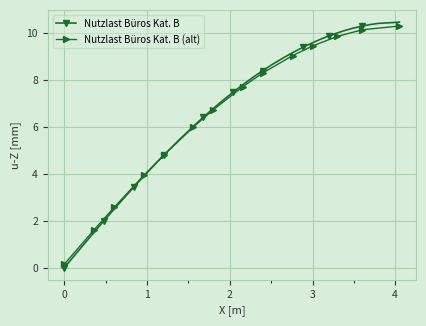

Reading left to right, what are all the values shown in this chart?

0.0	0.5	1.0	1.5	2.0	2.1	2.5	3.0	3.4	3.9	4.4	4.4	4.8	5.2	5.6	6.0	6.4	6.5	6.8	7.2	7.5	7.8	8.1	8.2	8.4	8.7	8.9	9.2	9.4	9.4	9.6	9.8	9.9	10.0	10.1	10.2	10.3	10.4	10.4	10.5